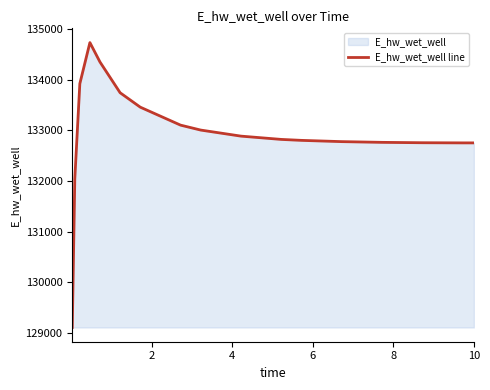

What is the smallest value displayed?

129110.0